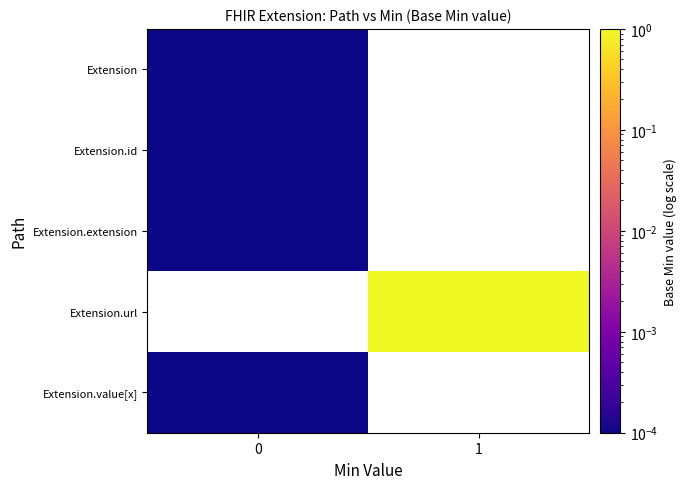

At 0, list the series in order from largest to smallest.

Extension, Extension.id, Extension.extension, Extension.url, Extension.value[x]